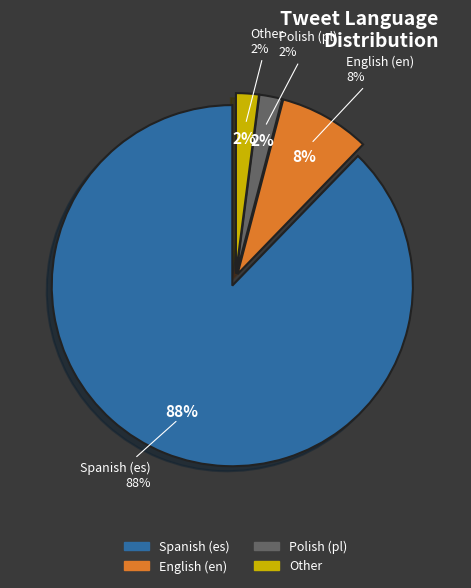

To the nearest percent, what is the difference between the largest and smallest slice percentages?

86%